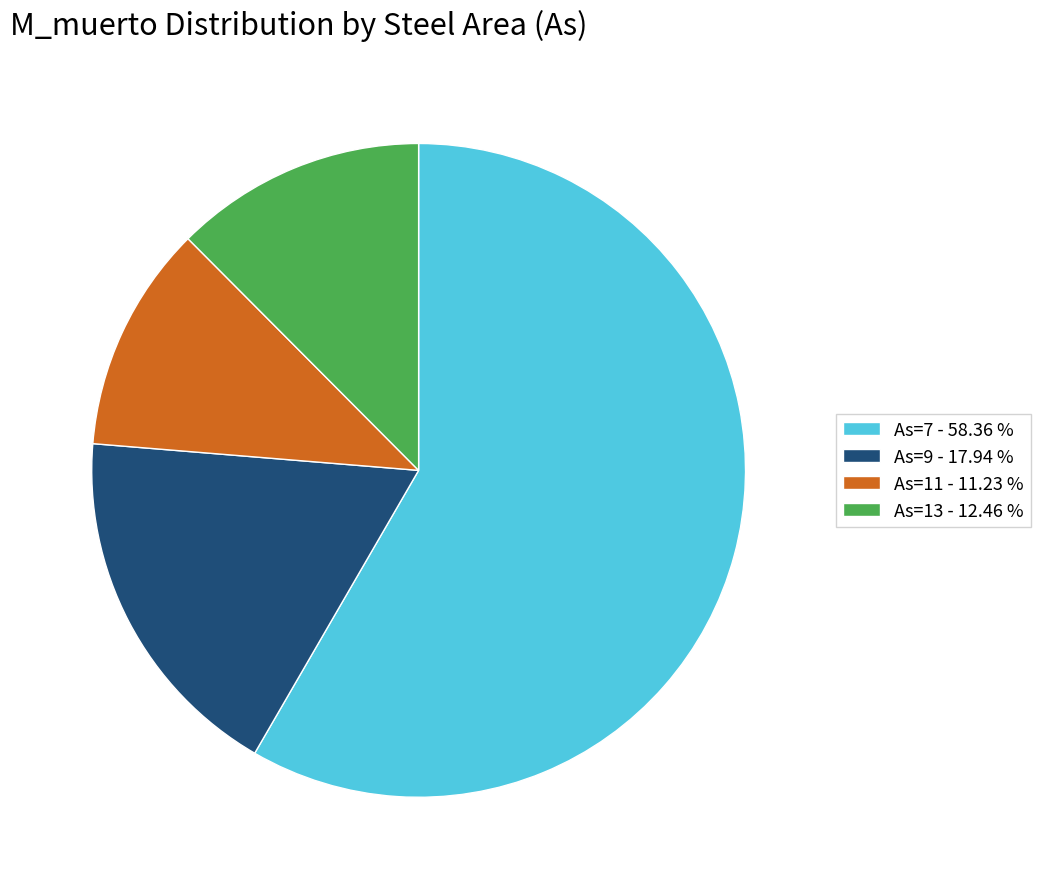

How many segments does this pie chart have?

4